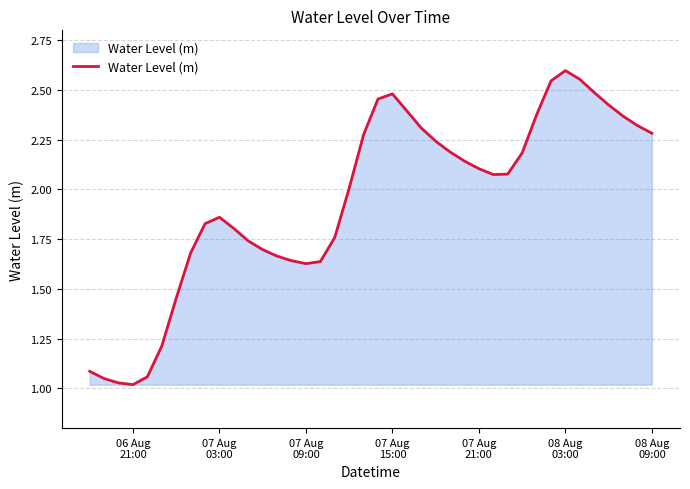

How many categories are shown in the chart?

40